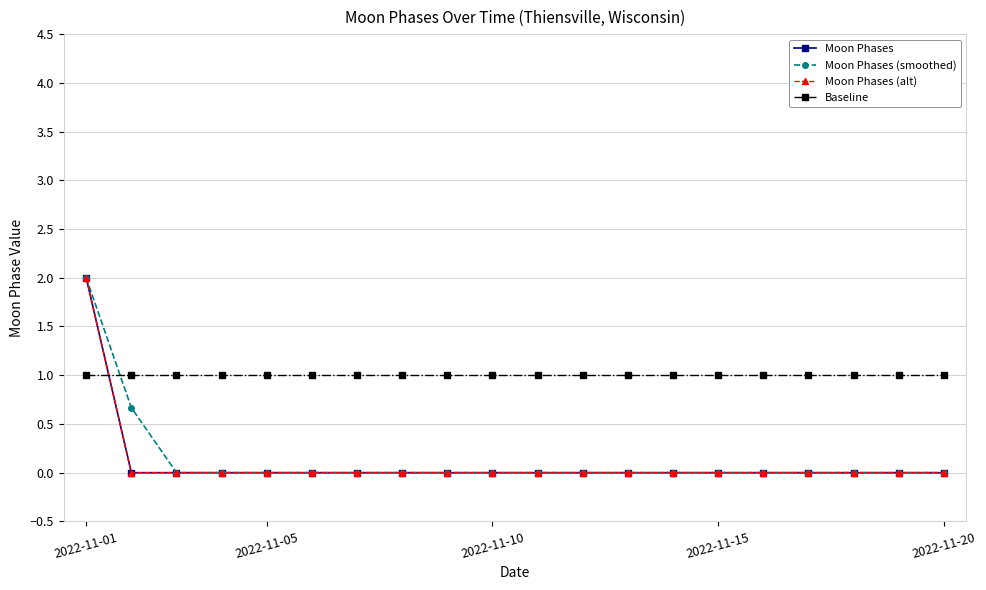

True or false: Moon Phases and Moon Phases (alt) cross at least once.

False